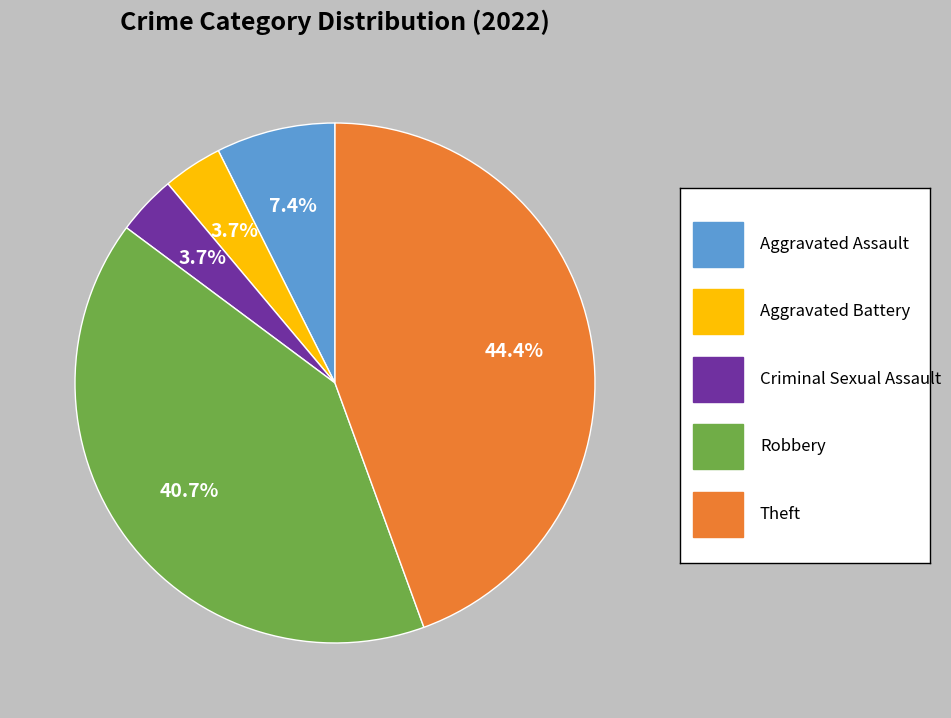

Is there a majority slice in this chart?

No